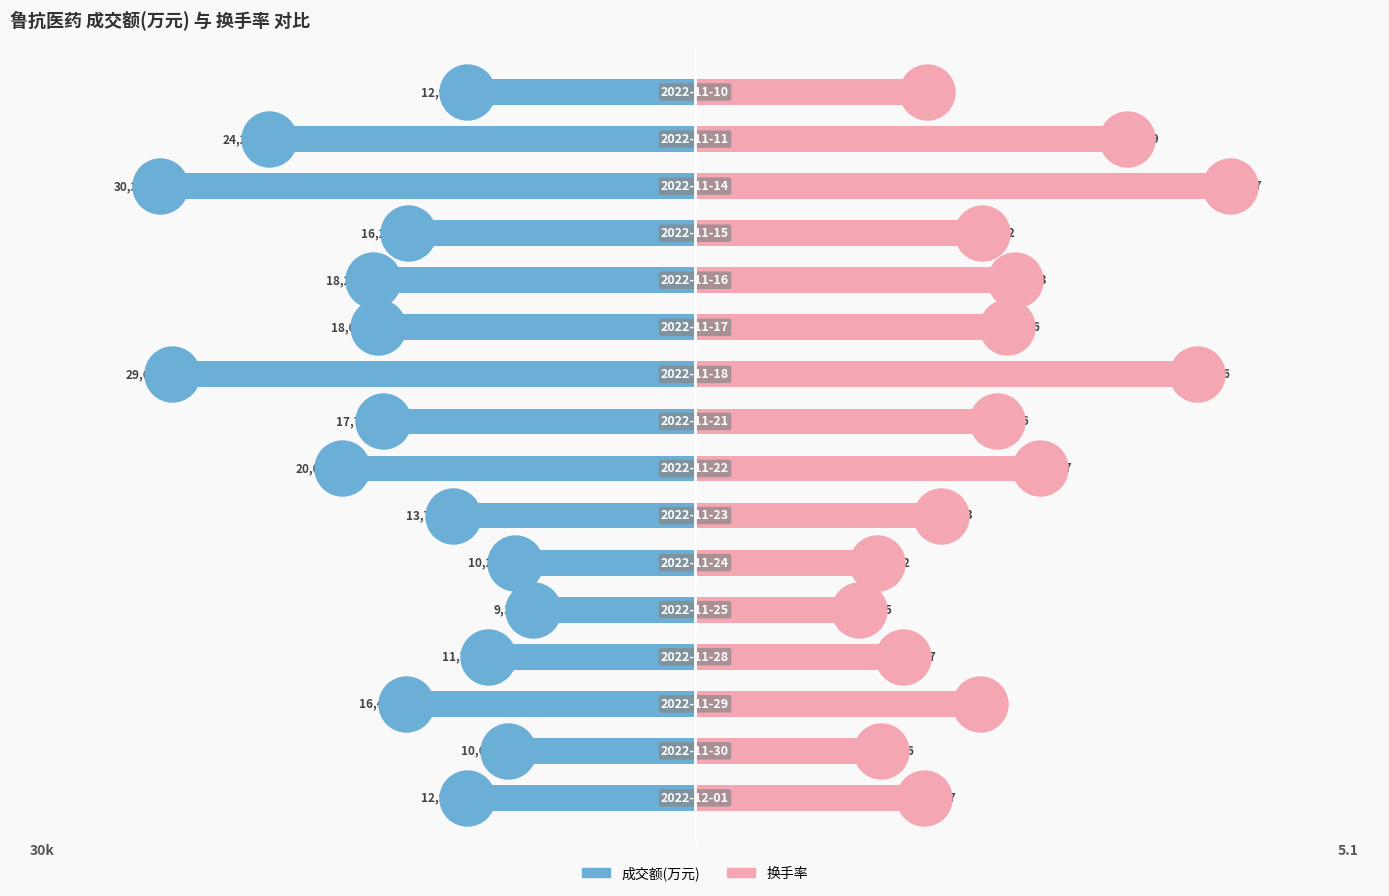

At how many categories does at least one series exceed -17740?

16